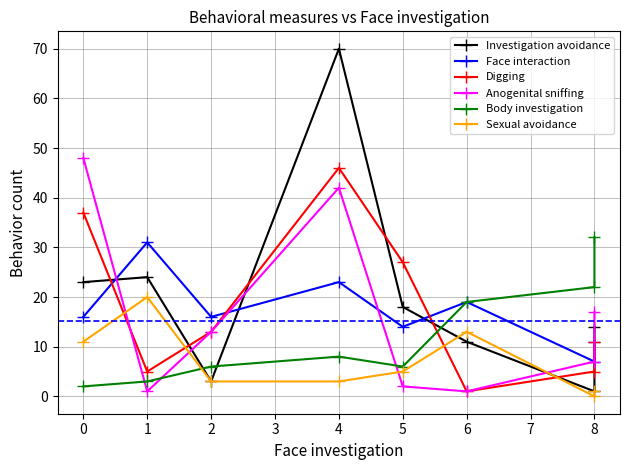

In Investigation avoidance, how many points are lower than both neighbors (excluding endpoints)?

2